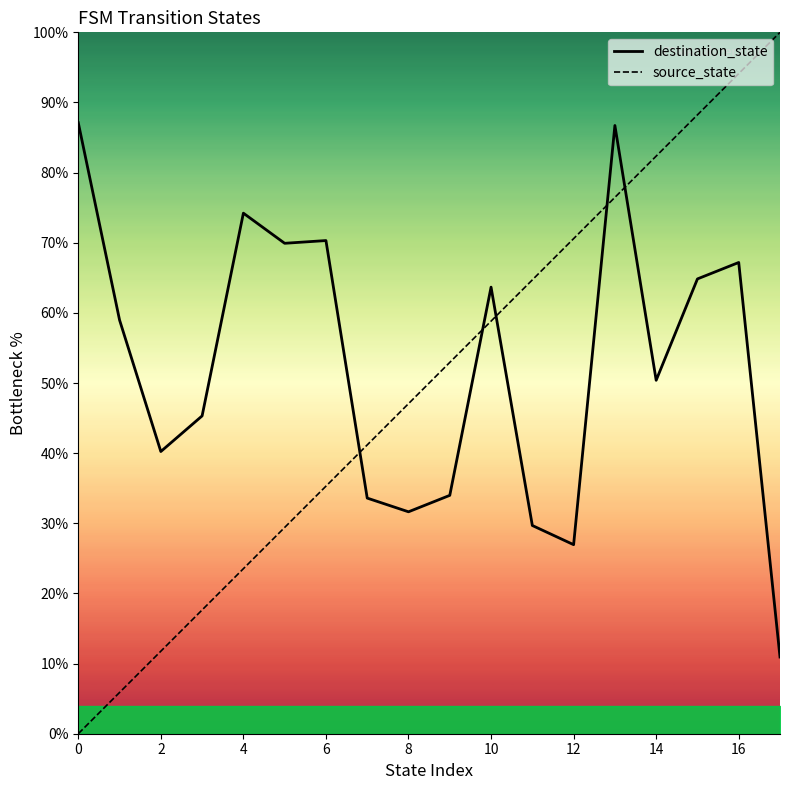

Does the chart display data point markers on the line(s)?

No